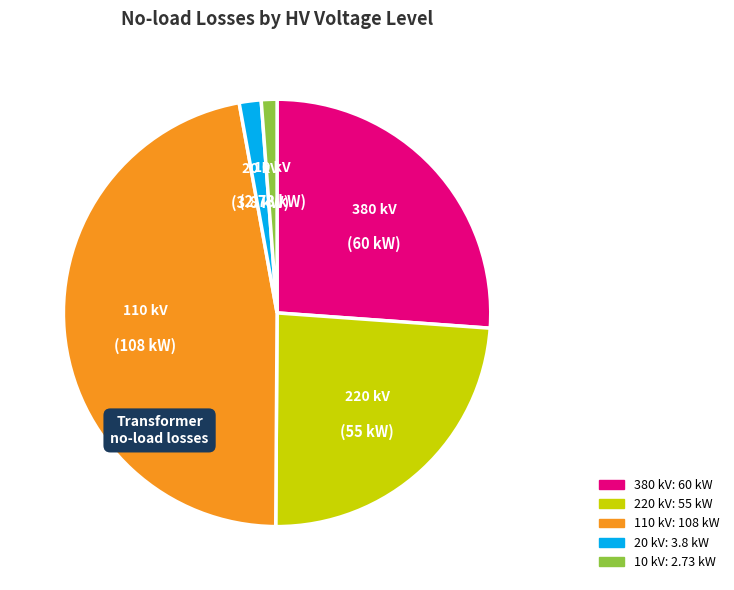

Is there a majority slice in this chart?

No